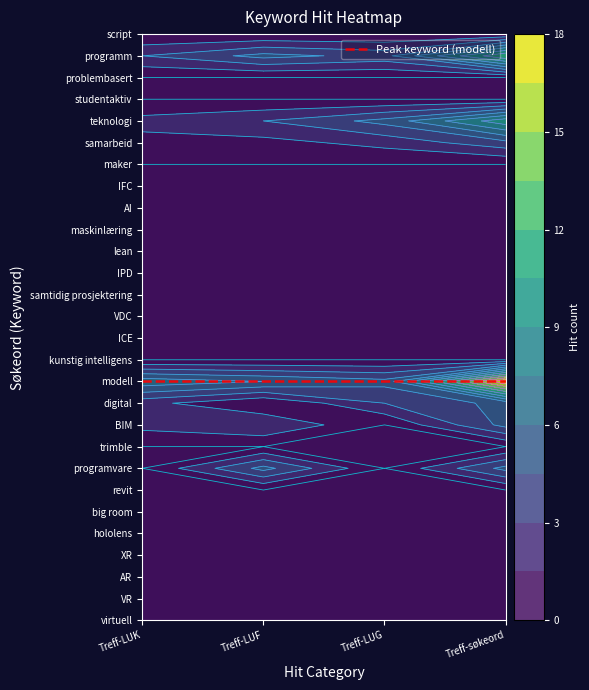

Is the value of programvare at 2 greater than the value of studentaktiv at 2?

No